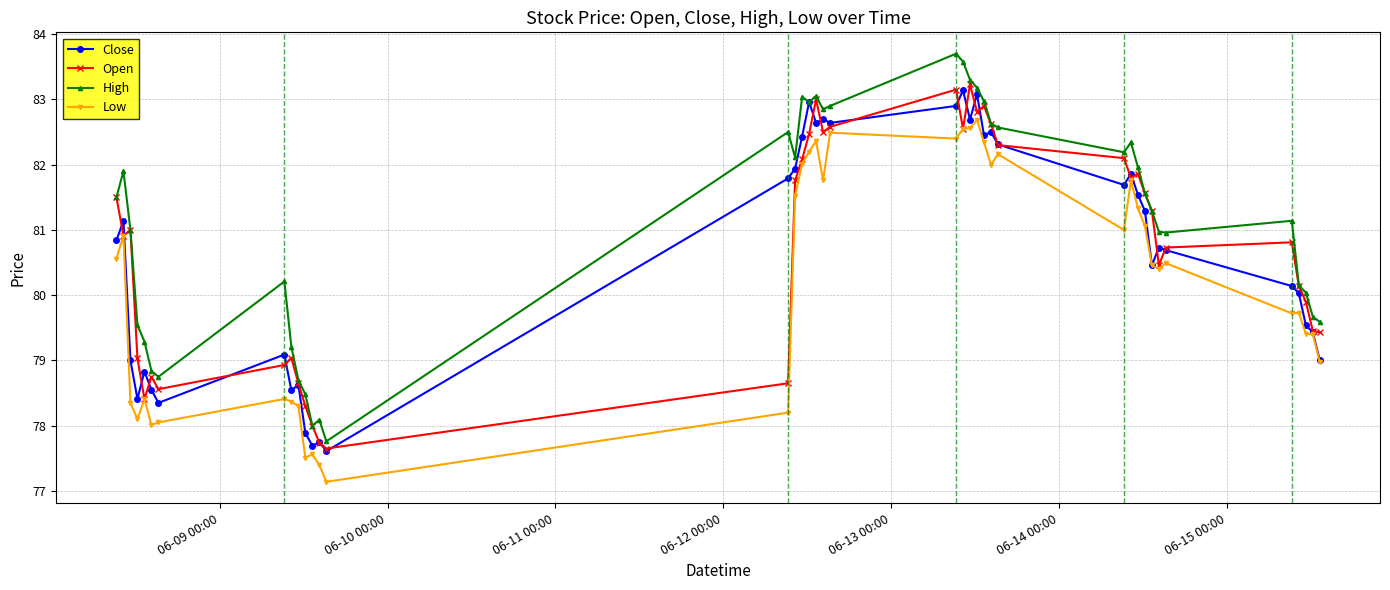

What is the value of the Low point at the 17th from the left?

82.0